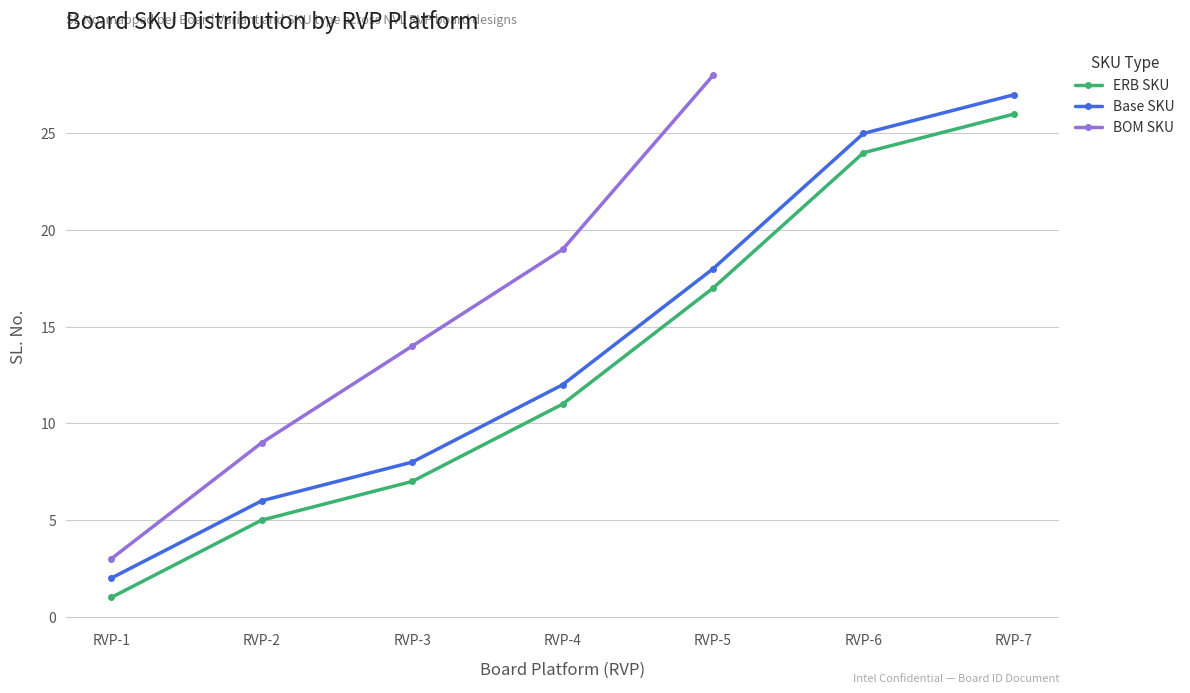

What is the value of the ERB SKU point at the 6th from the left?

24